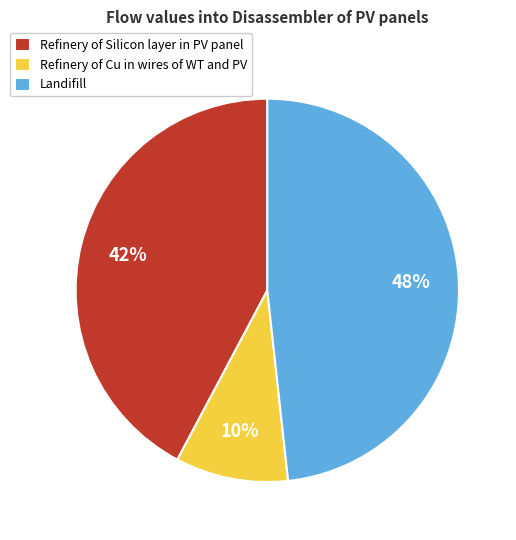

To the nearest percent, what is the difference between the Landifill and Refinery of Silicon layer in PV panel slice percentages?

6%